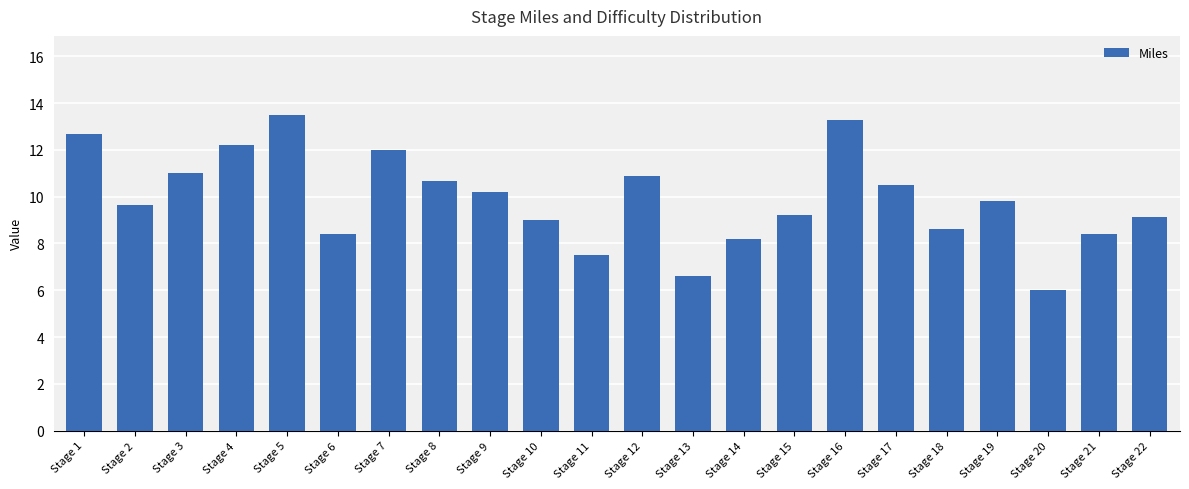

At which label is the value closest to 9?

Stage 10